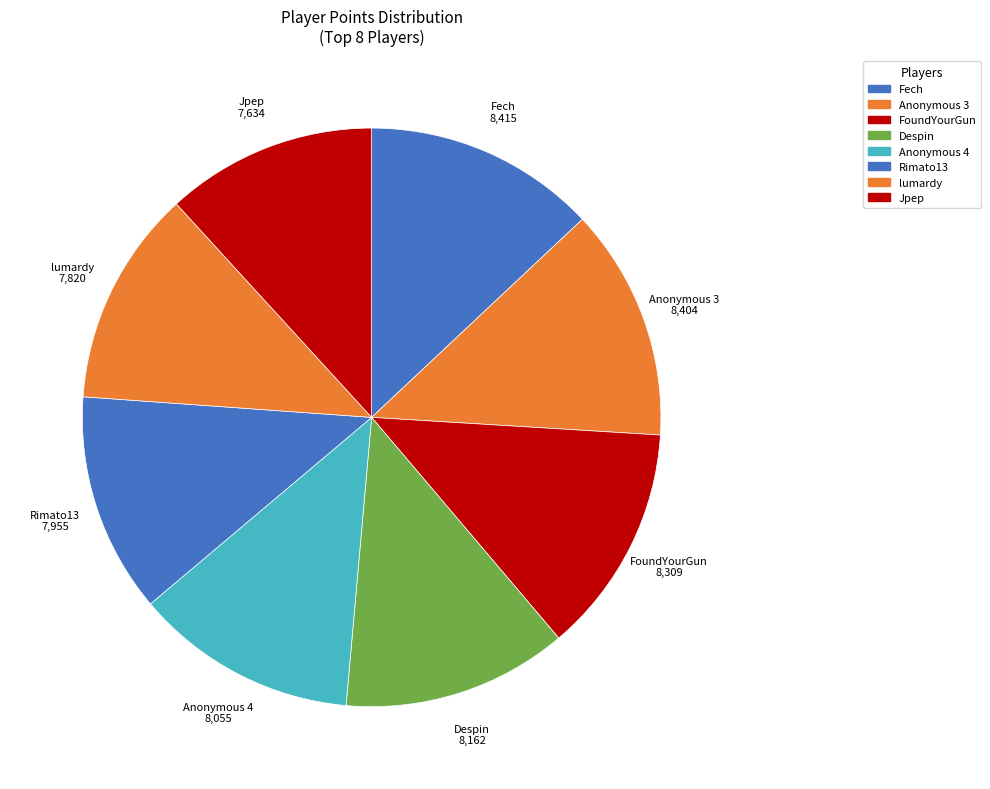

Is it true that lumardy is 12% of the pie?

True